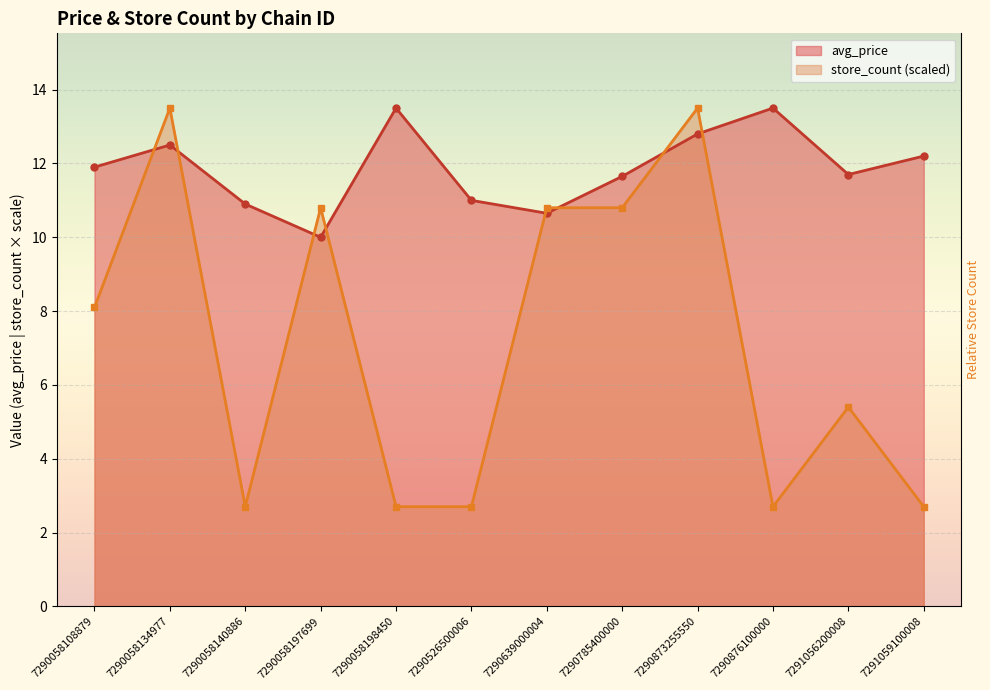

True or false: avg_price has a value of 6.6 at 7290058134977.

False